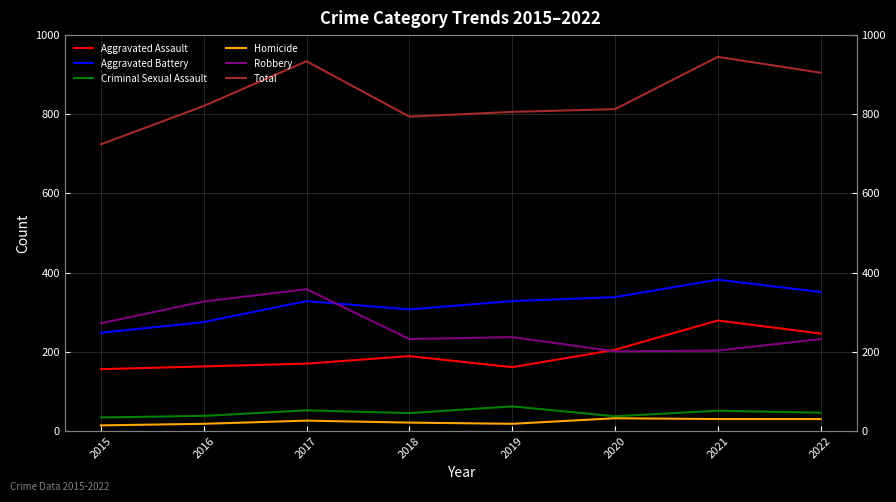

What is the difference between the maximum and second lowest values in the Homicide series?

14